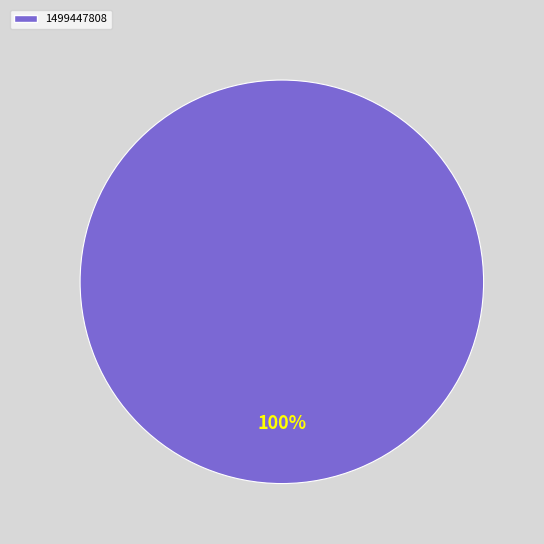

Does any single category account for the majority?

Yes